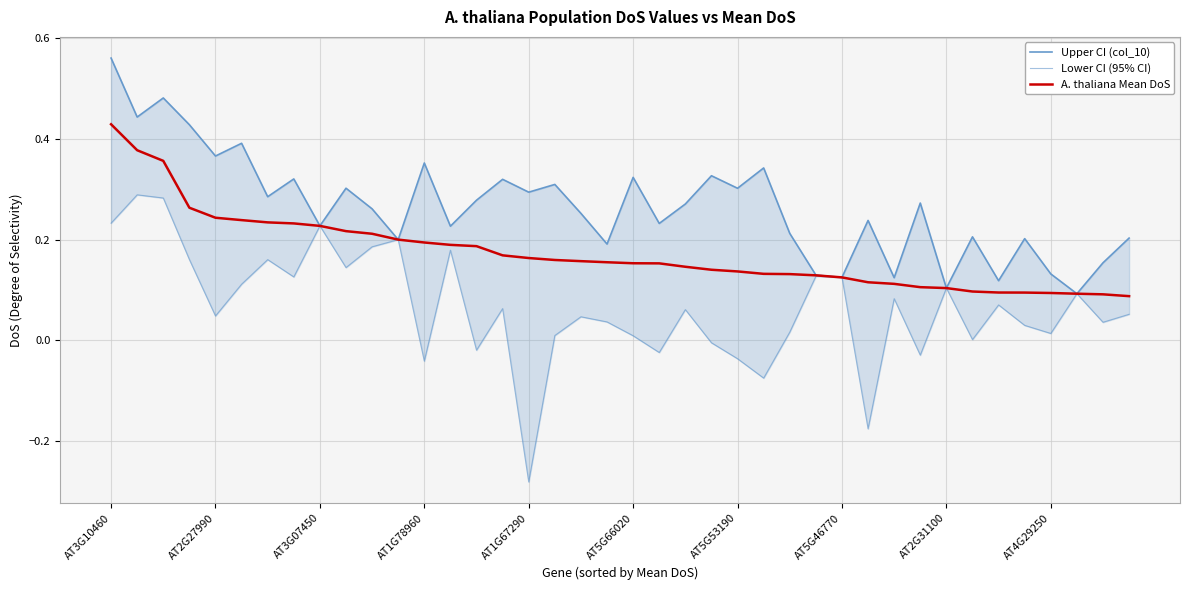

What is the sum of all Lower CI (95% CI) values?

2.6